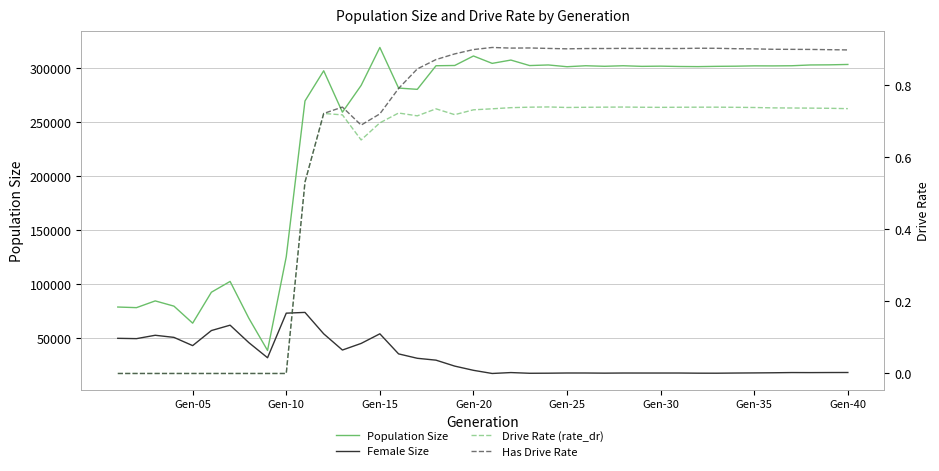

True or false: Population Size and Has Drive Rate cross at least once.

False